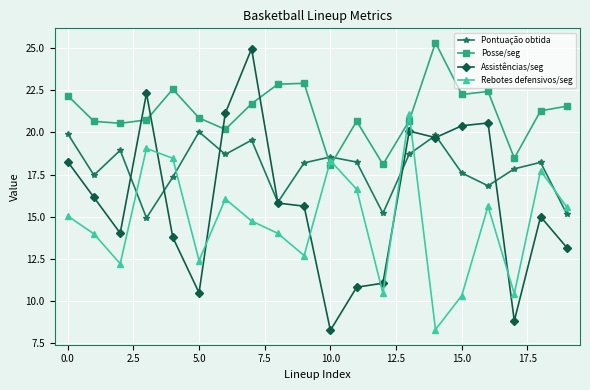

Which series has the largest range (max minus min)?

Assistências/seg